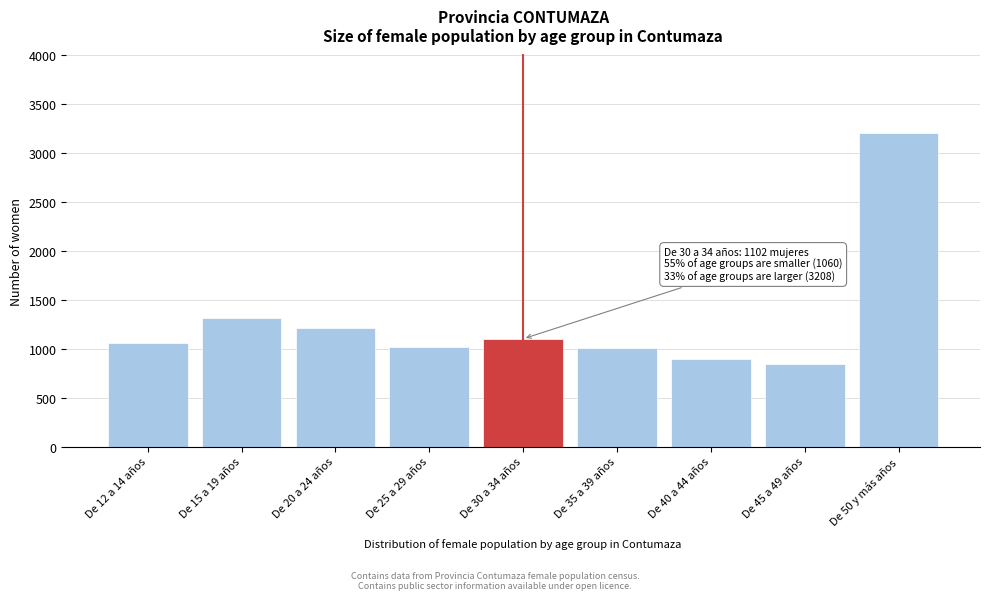

What is the change in value from De 20 a 24 años to De 25 a 29 años?

-195